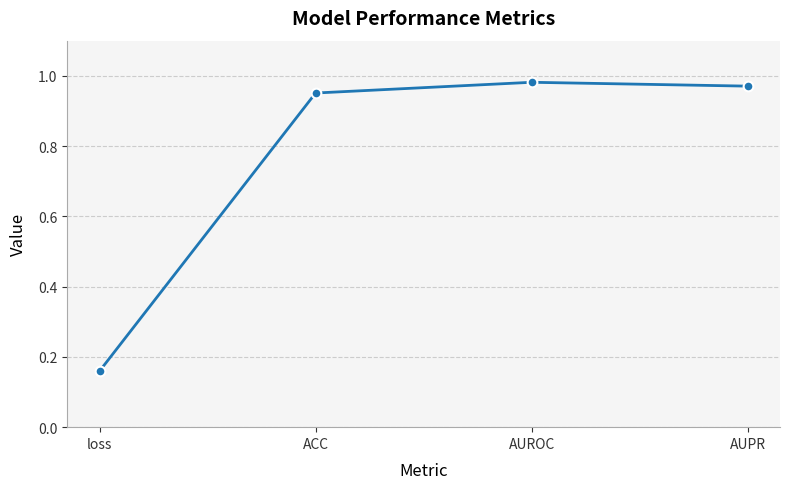

Which has a higher value, AUPR or AUROC?

AUROC